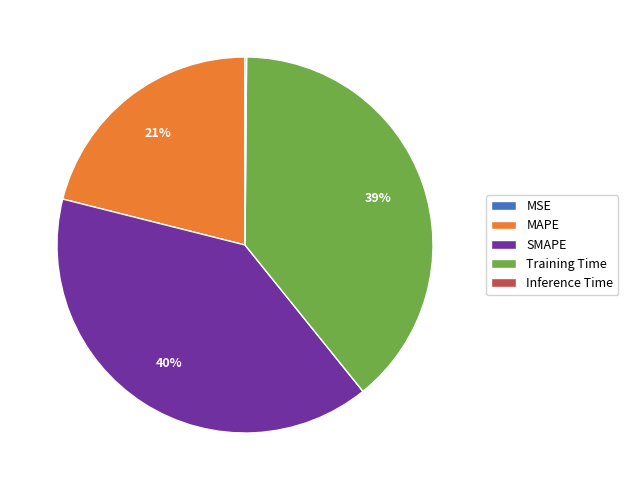

Does MAPE represent more than half of the total?

No